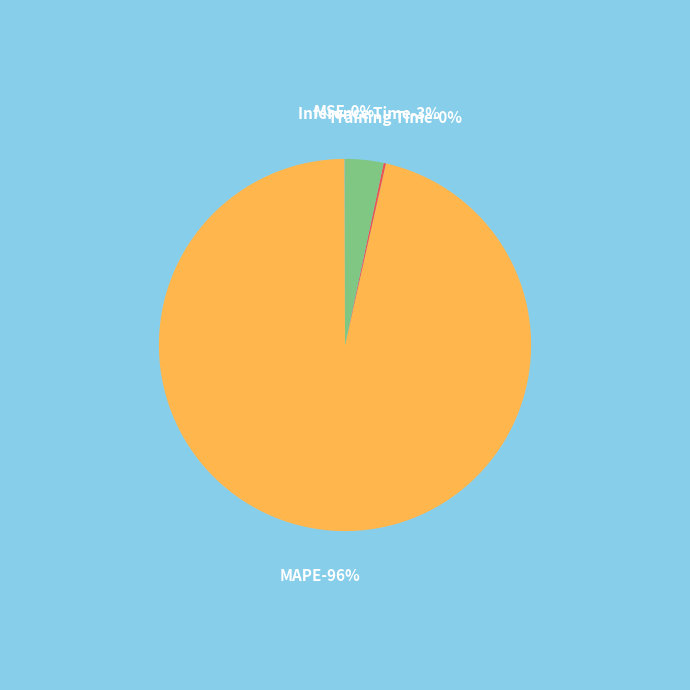

The Training Time slice represents 1% of the pie. True or false?

False